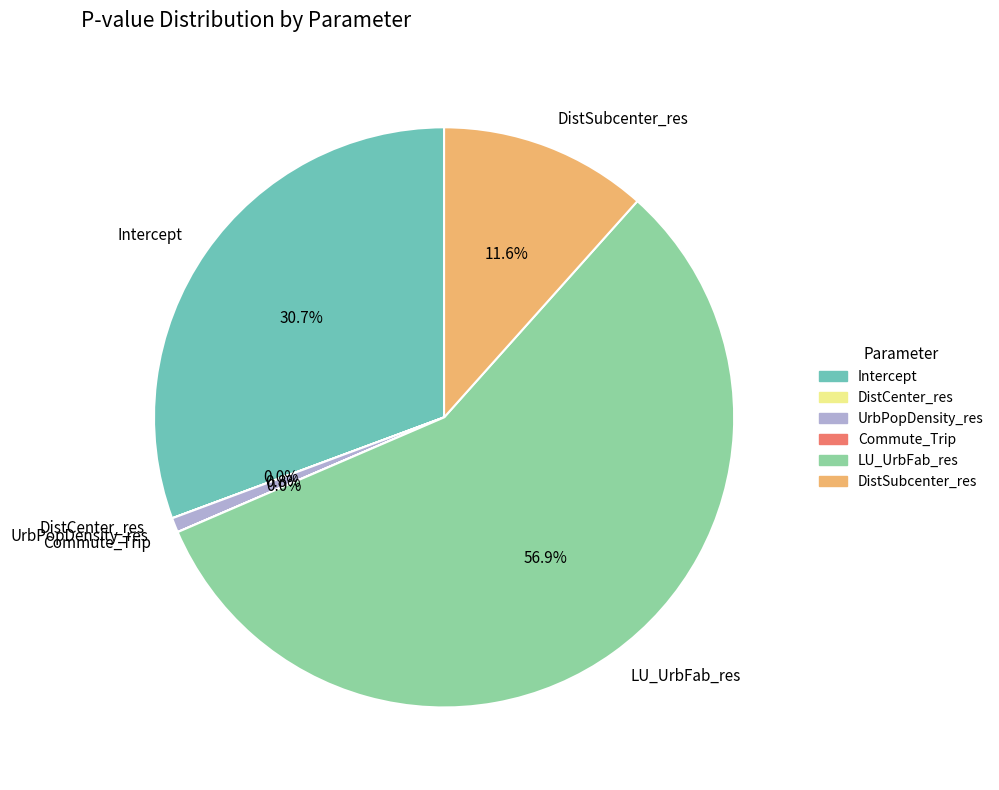

How much of the chart is everything except DistSubcenter_res?

88.4%